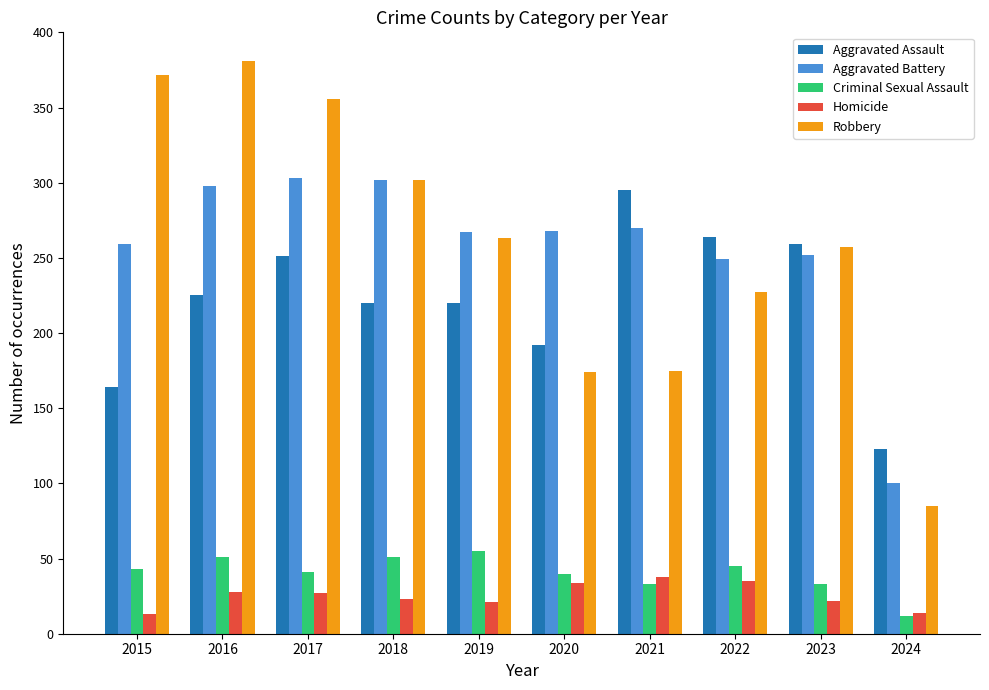

What is the maximum value for Aggravated Battery?

303